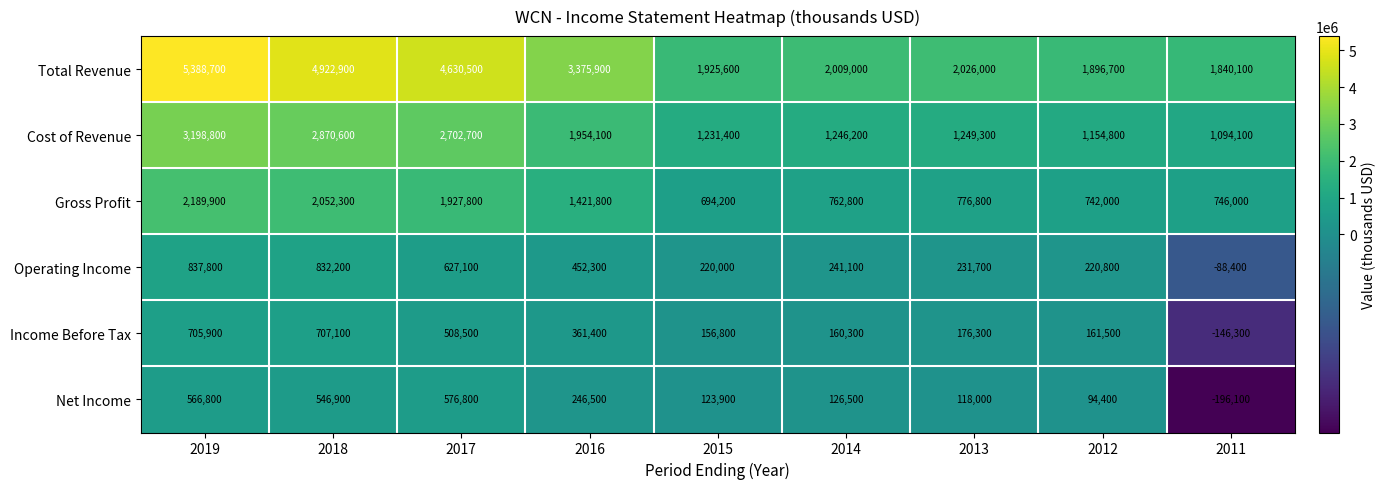

What is the difference between the second highest and minimum values in the Cost of Revenue series?

1776500